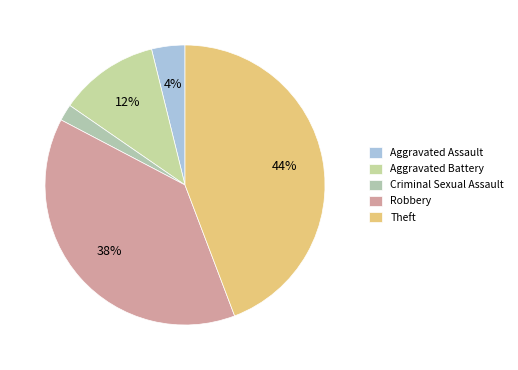

Is it true that Aggravated Battery is 1% of the pie?

False